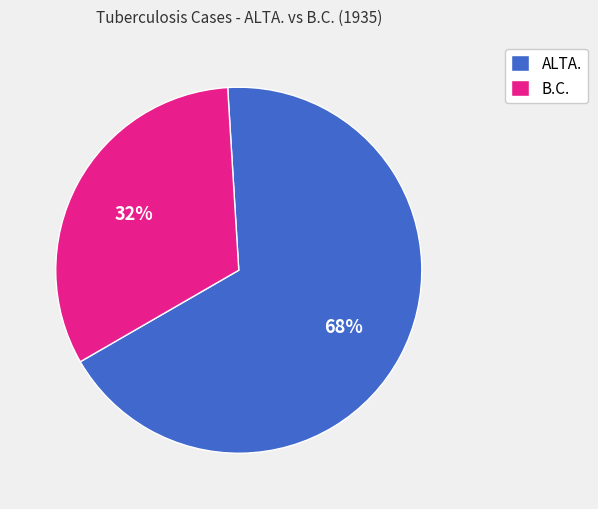

Is there any slice that represents more than half of the pie?

Yes